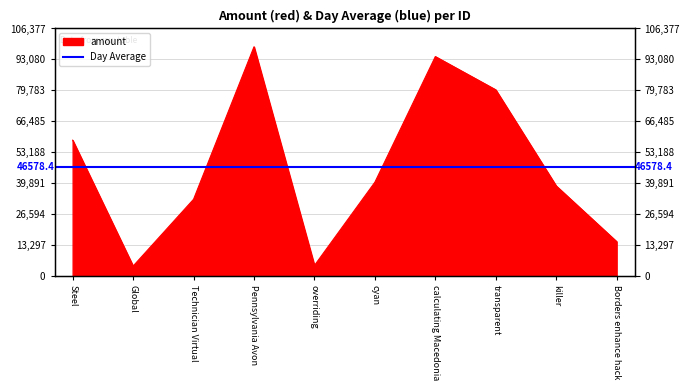

List the labels in order of value, largest first.

Pennsylvania Avon, calculating Macedonia, transparent, Steel, cyan, killer, Technician Virtual, Borders enhance hack, overriding, Global